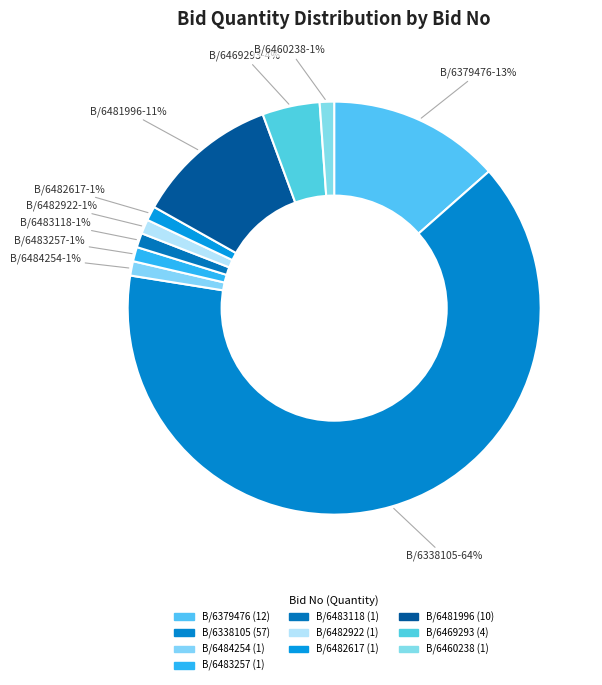

How many slices are in this pie chart?

10